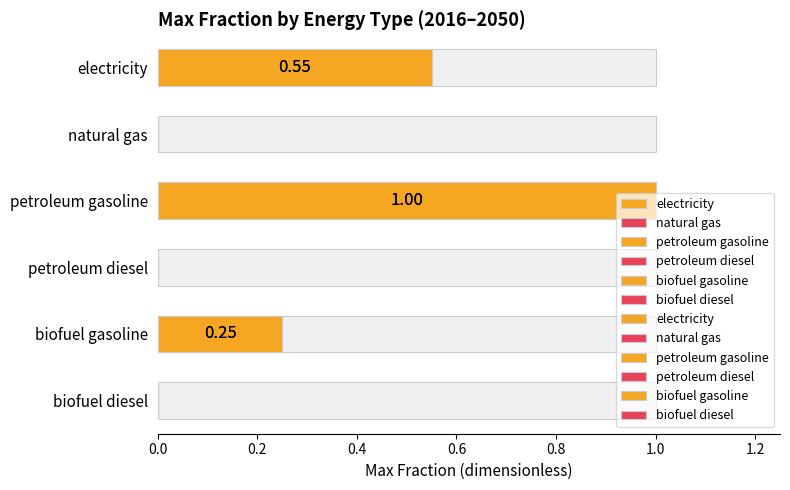

List the labels in order of value, smallest first.

natural gas, petroleum diesel, biofuel diesel, biofuel gasoline, electricity, petroleum gasoline